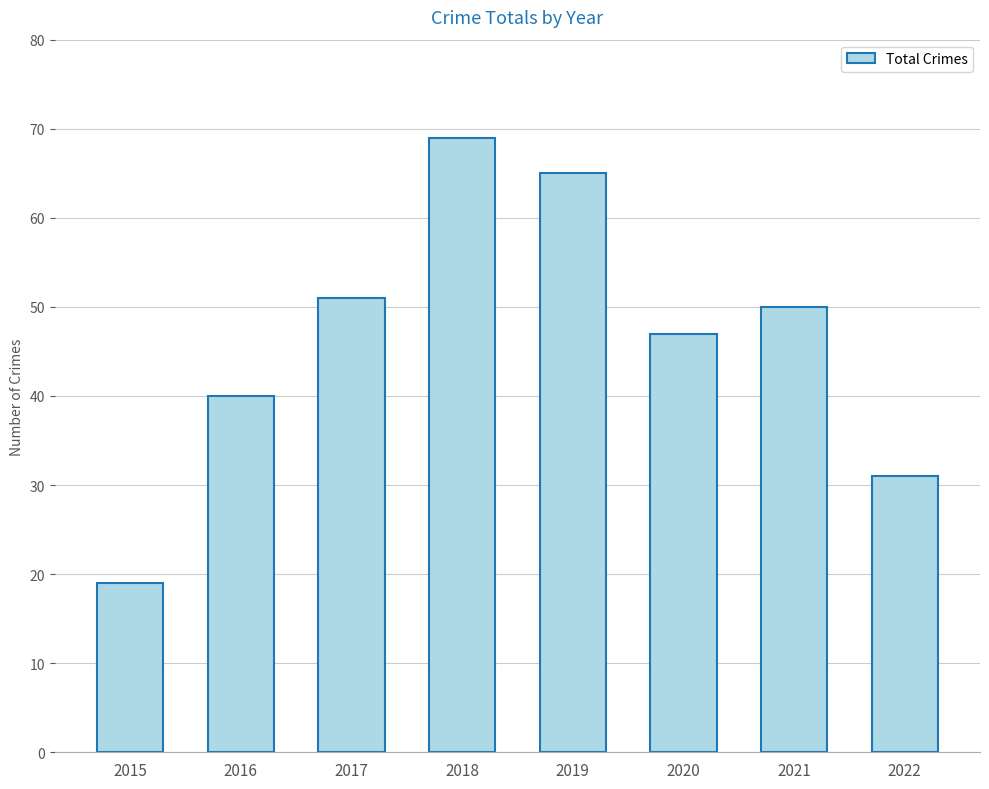

True or false: the data shows 50 at 2021.

True